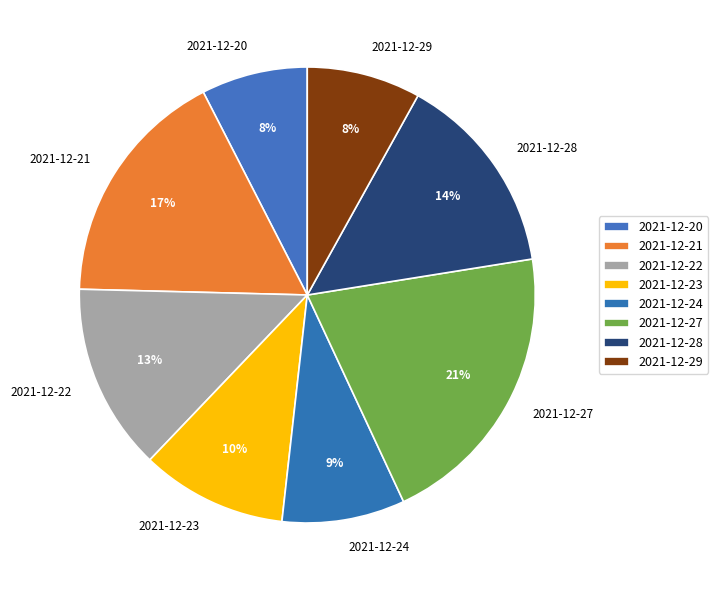

What is the largest slice in the pie chart?

2021-12-27